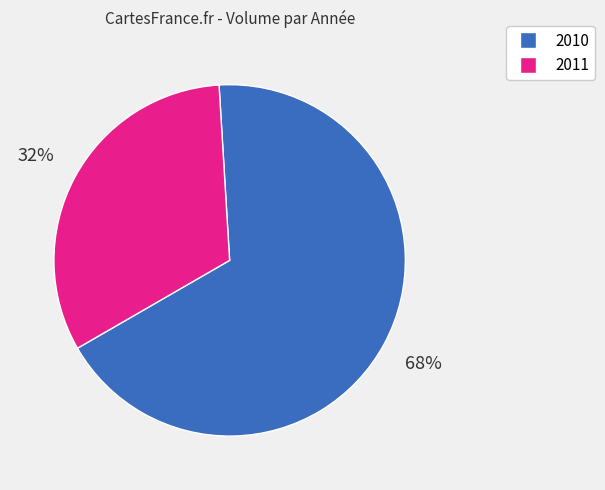

Does any single category account for the majority?

Yes